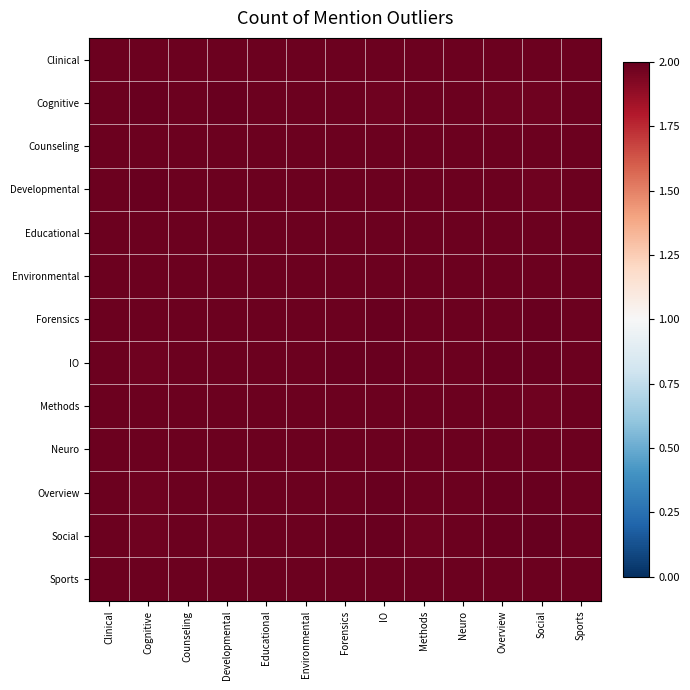

At how many categories does at least one series exceed 1?

13